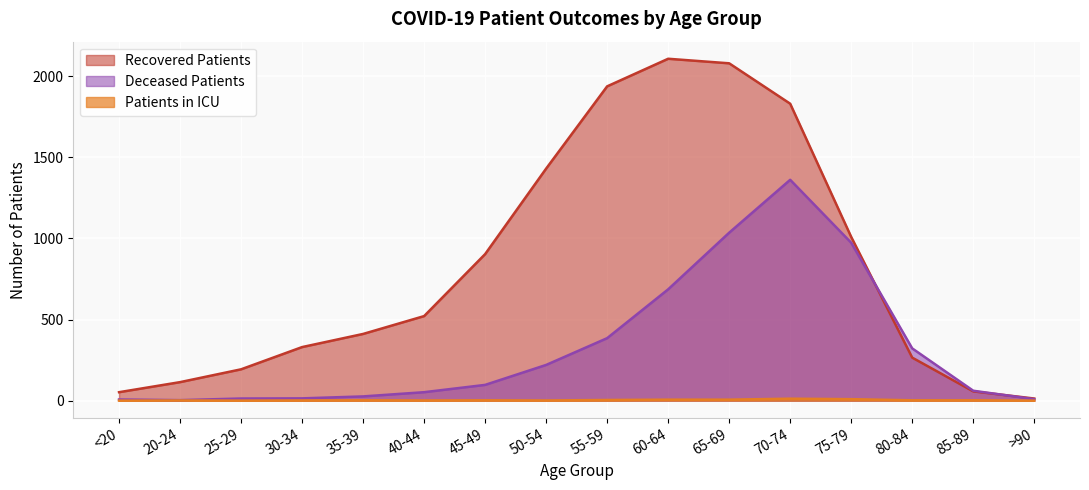

List the series in order of their overall mean, lowest first.

Patients in ICU, Deceased Patients, Recovered Patients